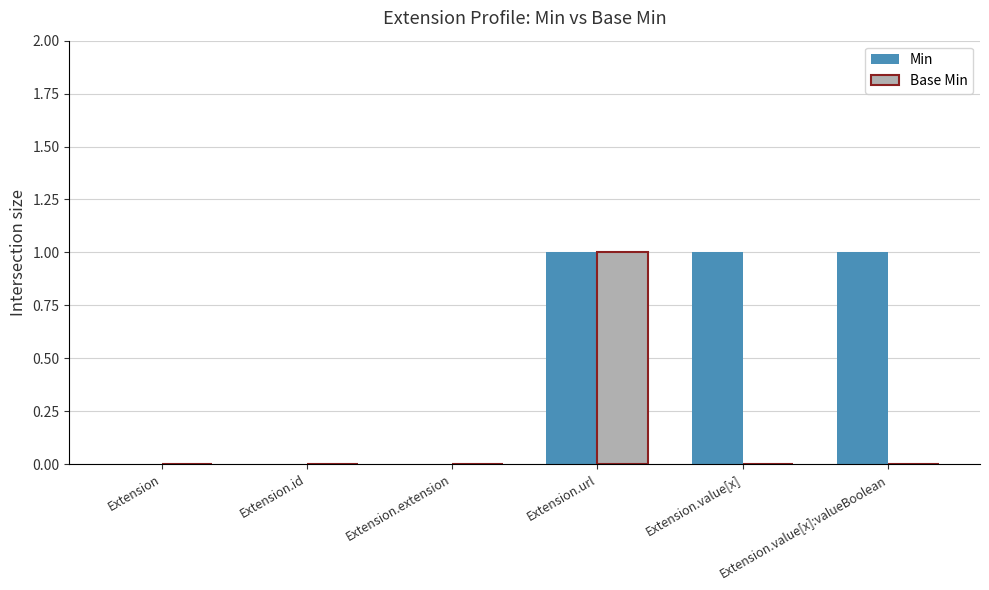

Is it true that Base Min equals 0 at Extension.value[x]:valueBoolean?

True